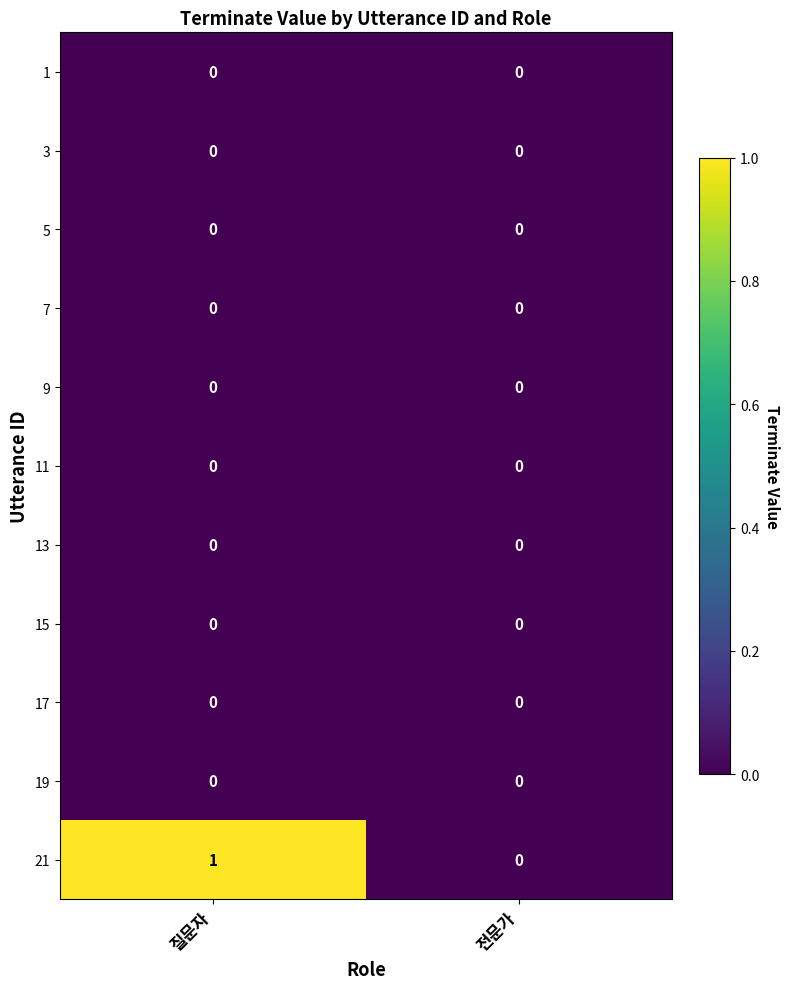

Rank the categories by 21 value from lowest to highest.

전문가, 질문자